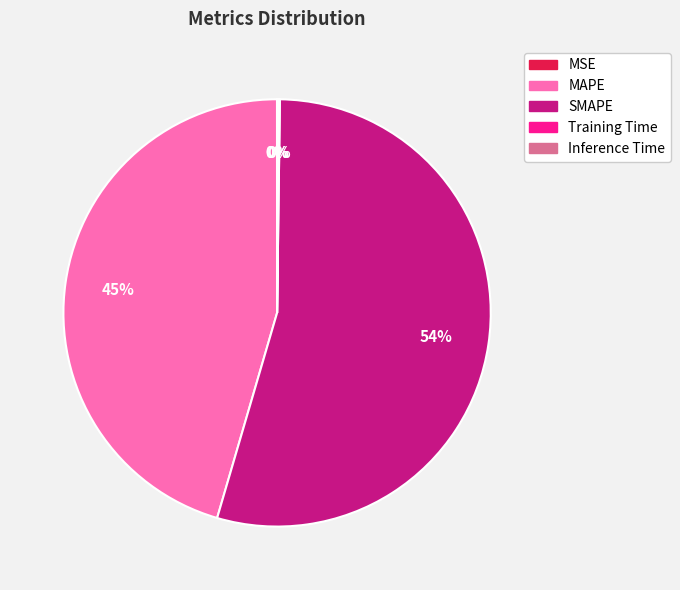

Is the sum of SMAPE and MAPE greater than half?

Yes